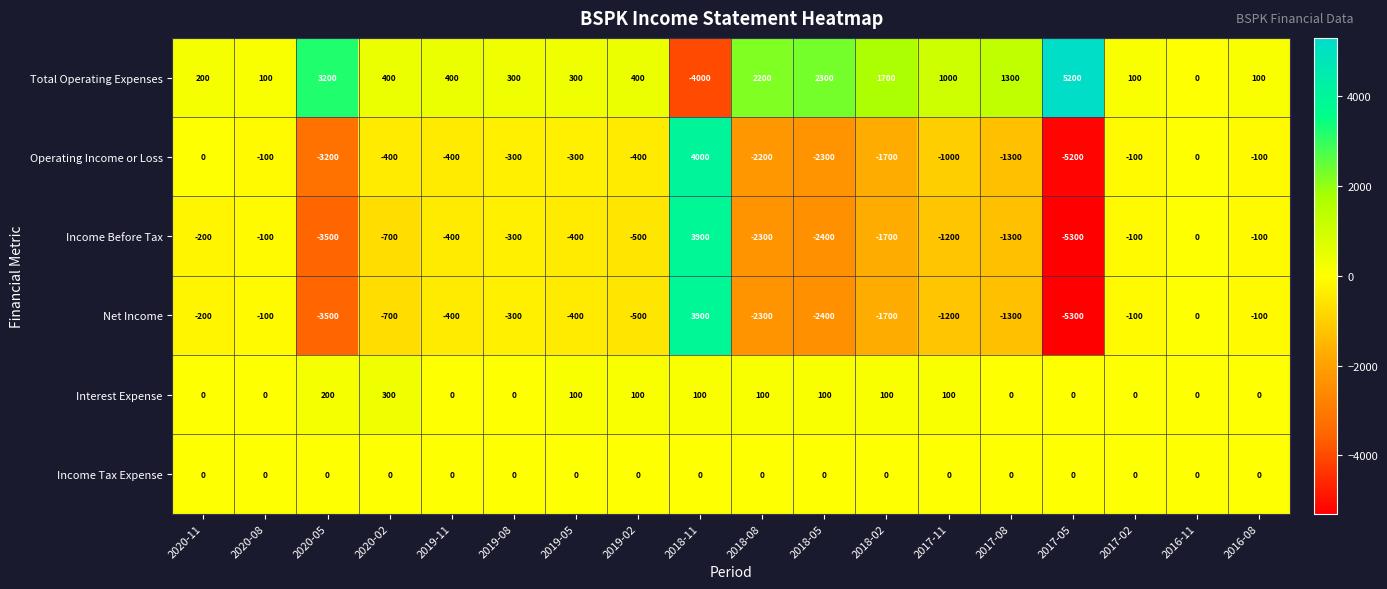

Which category has the lowest value across all series?

2017-05